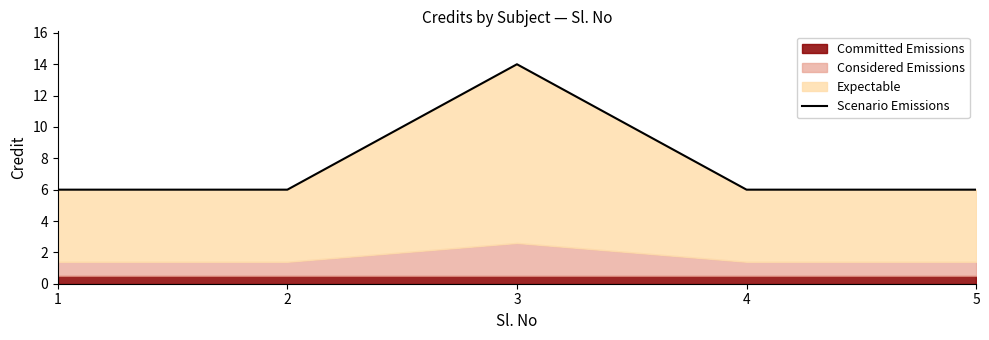

Count the number of categories in the chart.

5